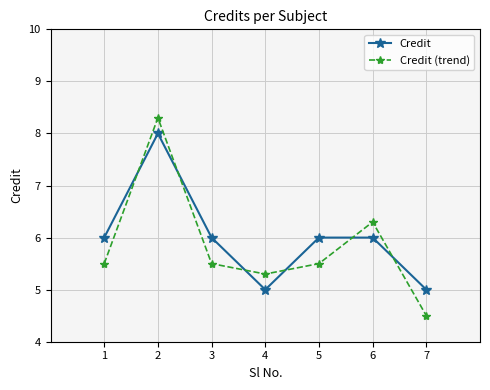

Reading left to right, transcribe all the data shown in this chart.

Credit: 6.0	8.0	6.0	5.0	6.0	6.0	5.0
Credit (trend): 5.5	8.3	5.5	5.3	5.5	6.3	4.5